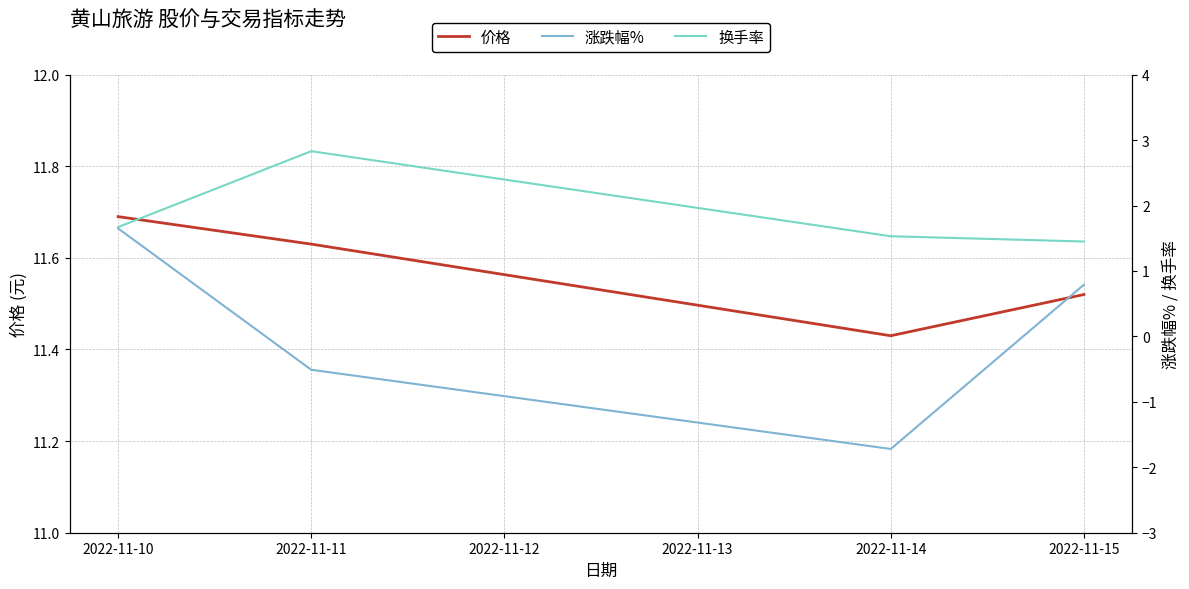

Which series has the widest spread of values?

涨跌幅%